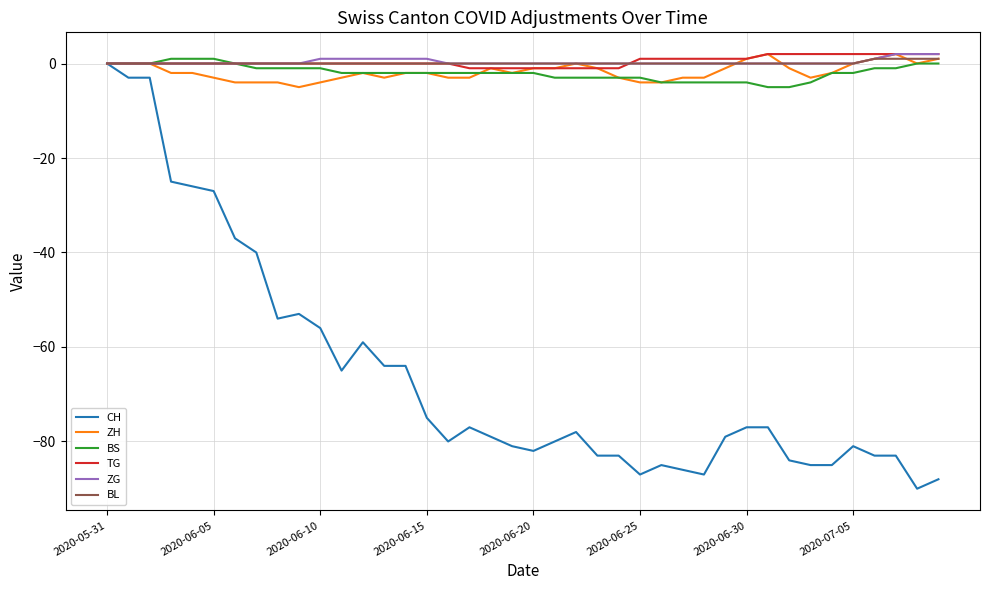

What is the average value of the ZH series?

-2